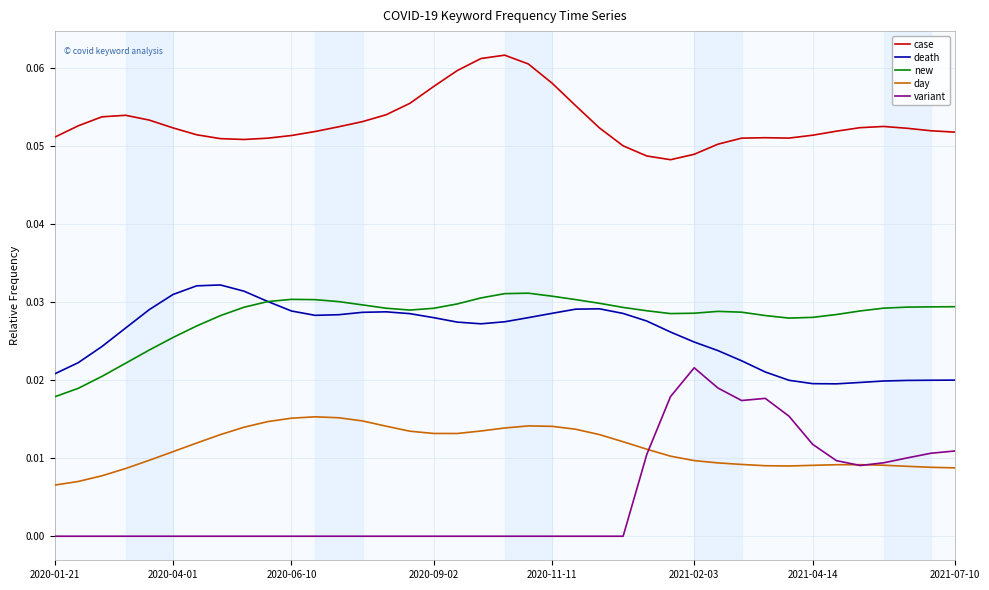

True or false: new and day intersect in this chart.

False